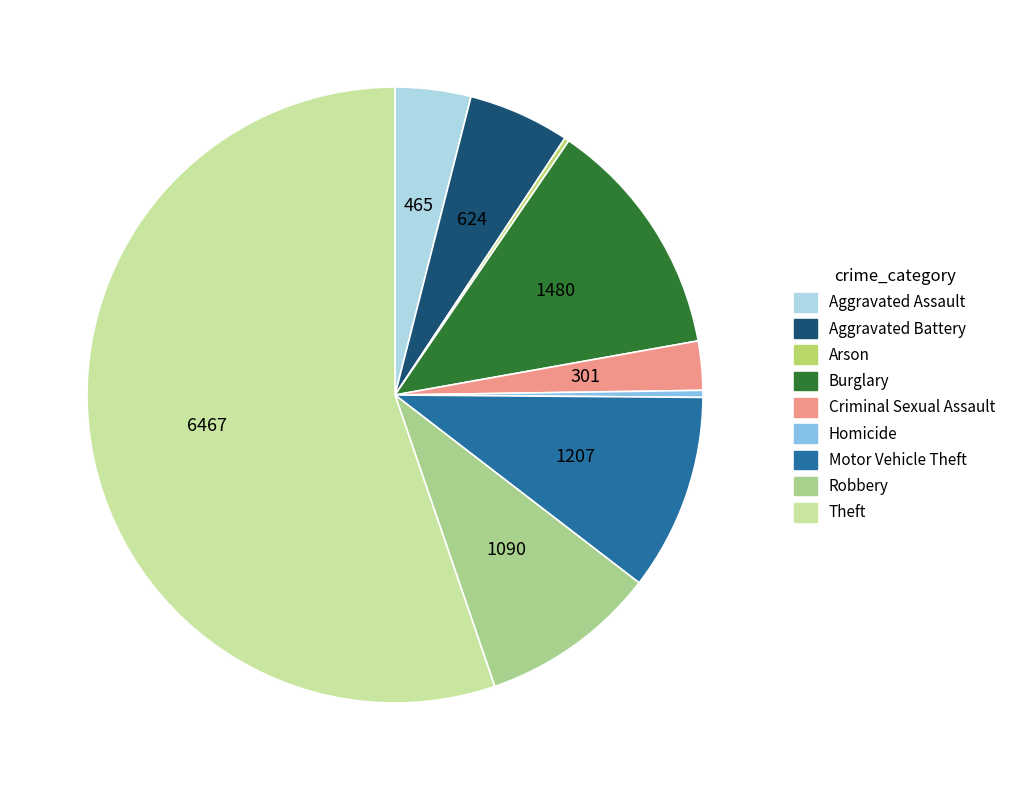

What percentage is the Aggravated Battery slice, to the nearest percent?

5%